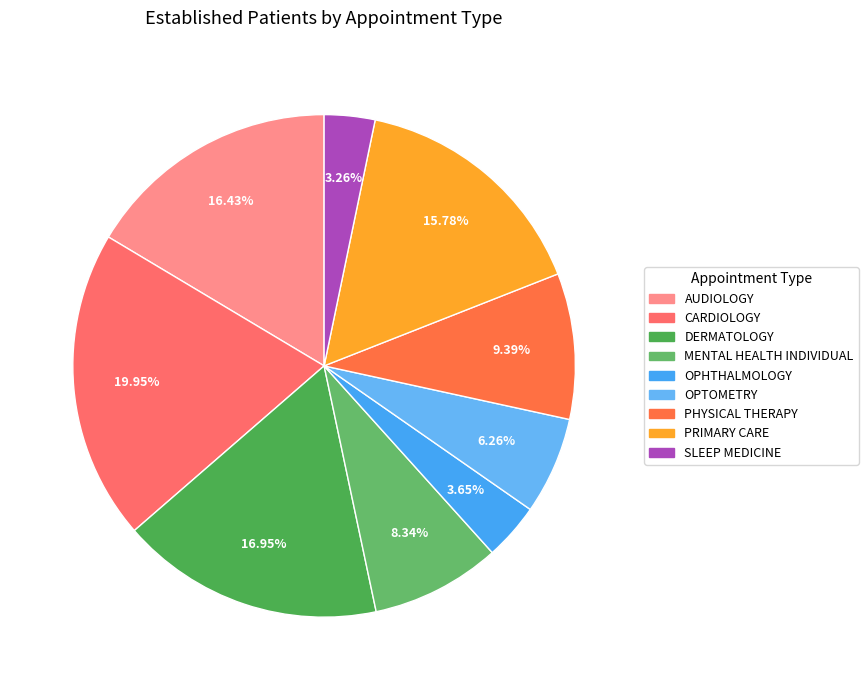

The OPTOMETRY slice represents 1% of the pie. True or false?

False